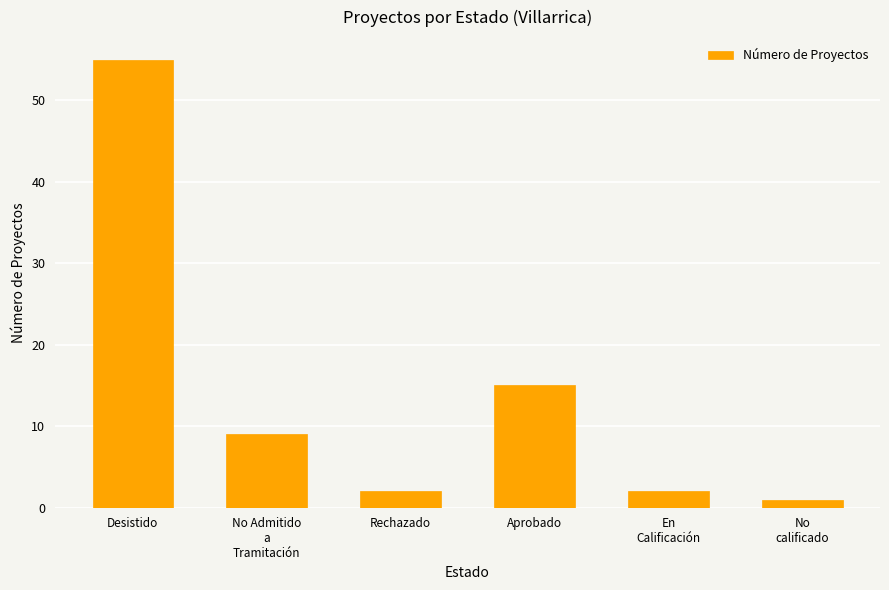

What is the average value?

14